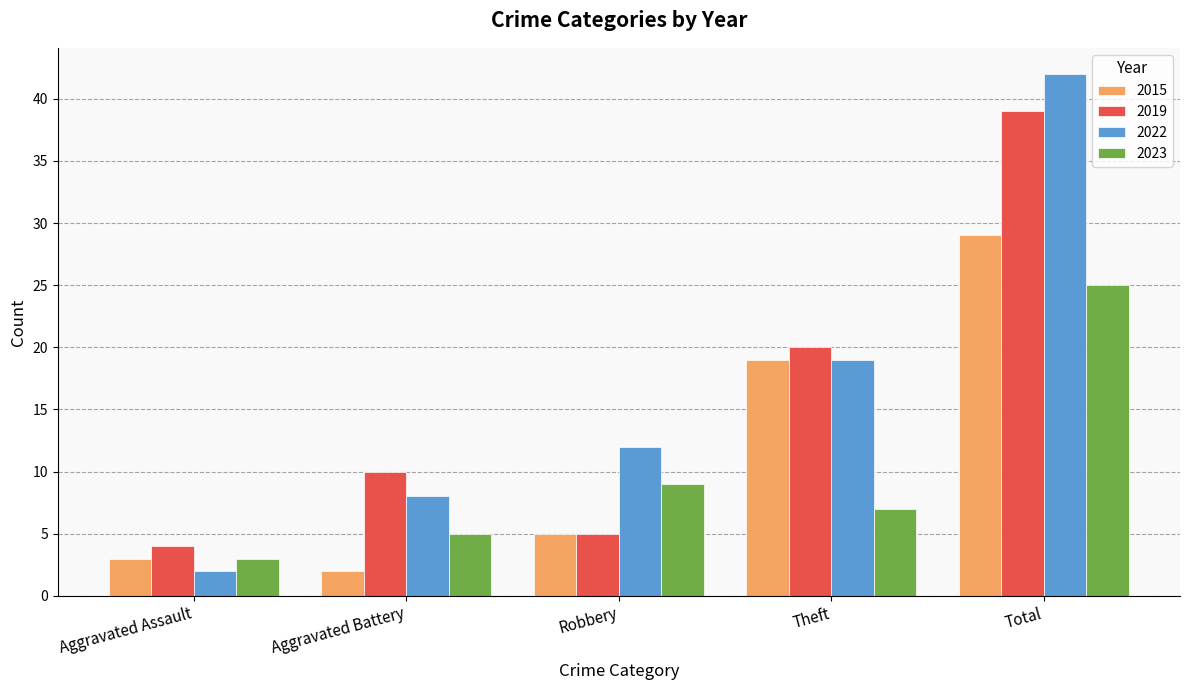

The value of 2022 at Aggravated Battery is 3. True or false?

False